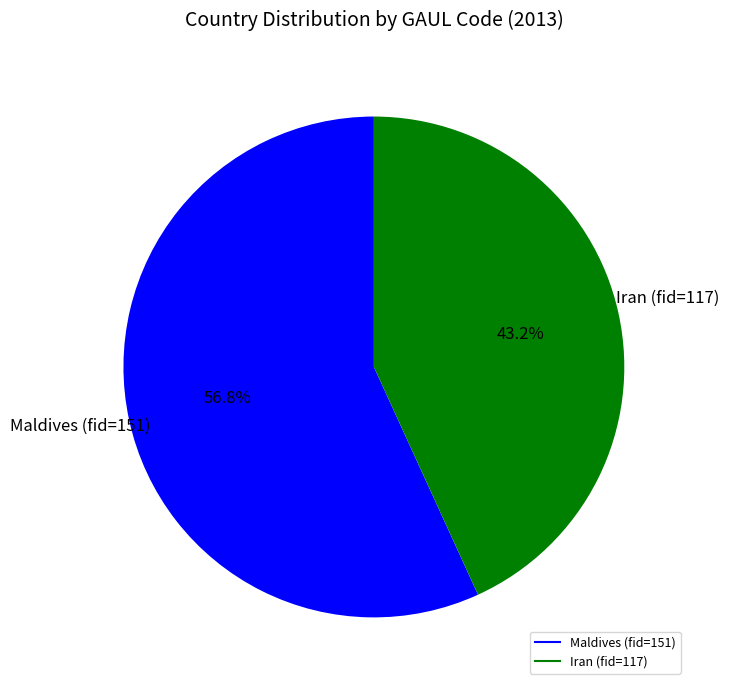

To the nearest percent, what is the average slice percentage?

50%